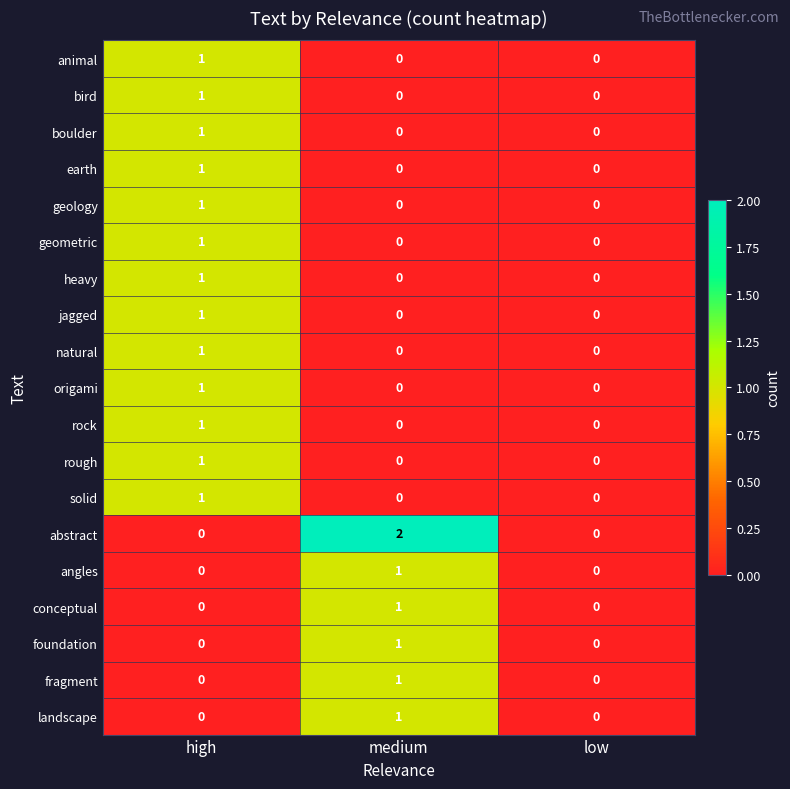

Which series has the largest range (max minus min)?

abstract